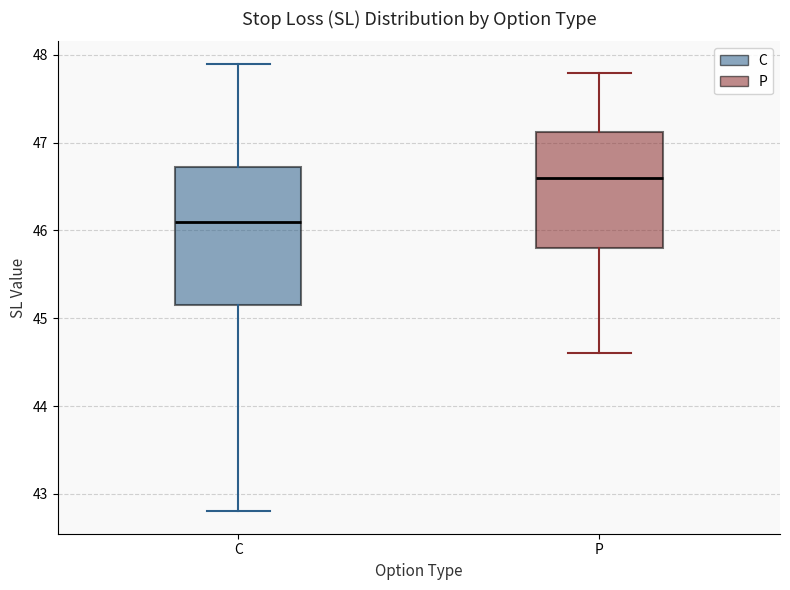

Which box's median line is the lowest?

C